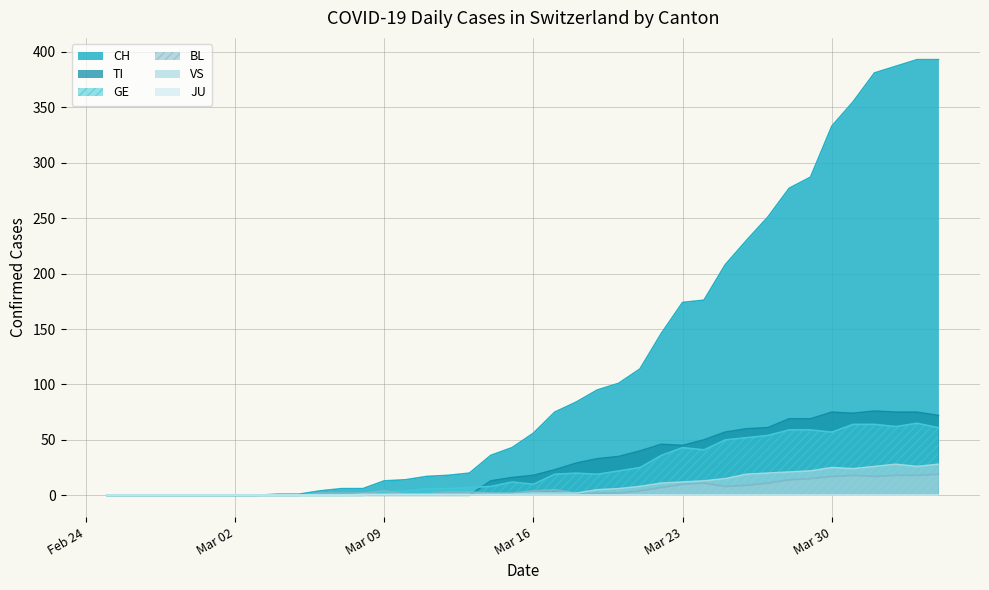

Is the value of GE at Mar 23 greater than the value of CH at Mar 02?

Yes